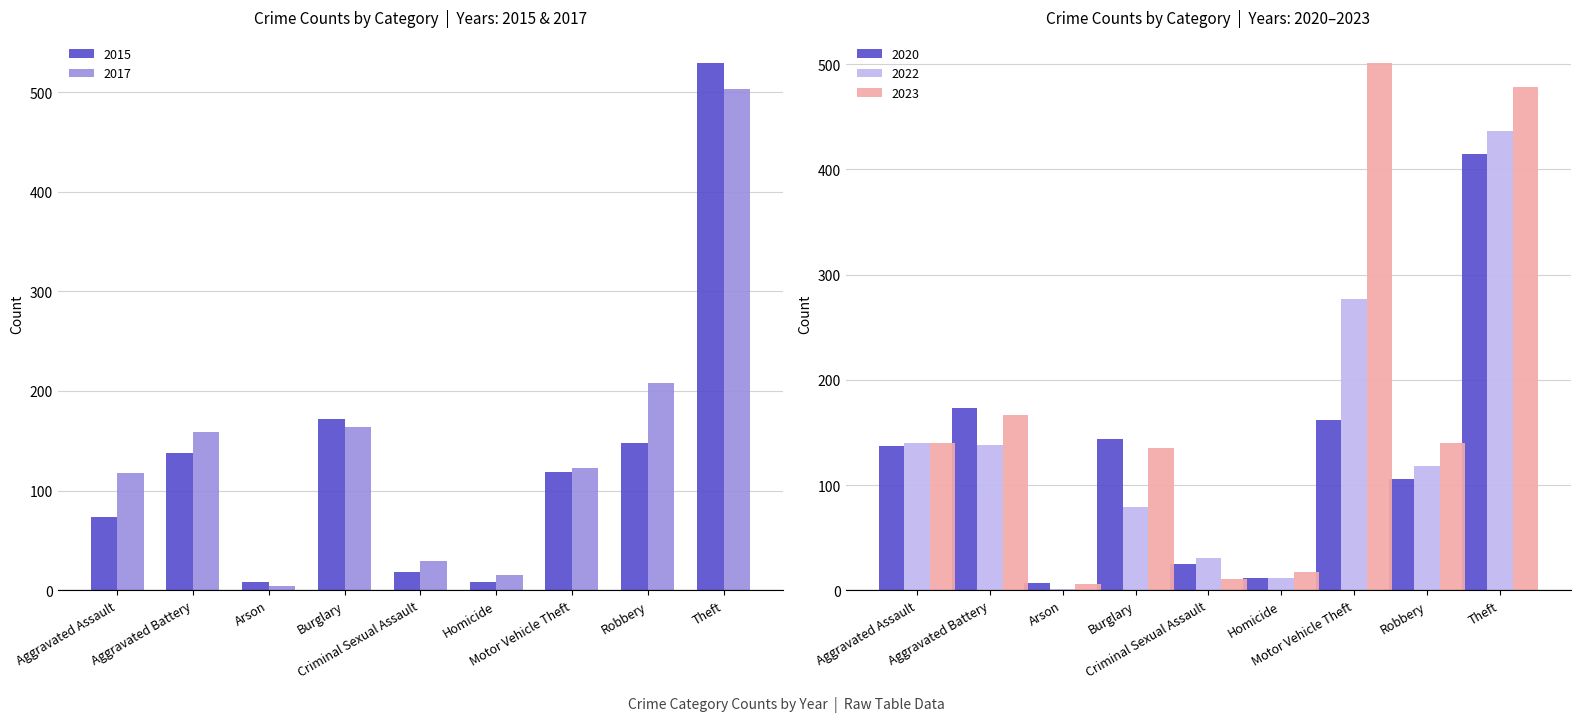

Reading right to left, what are all the values shown in this chart?

2015: 529	148	119	8	18	172	8	138	73
2017: 503	208	123	15	29	164	4	159	118
2020: 415	106	162	12	25	144	7	173	137
2022: 437	118	277	12	31	79	1	138	140
2023: 478	140	501	17	11	135	6	167	140